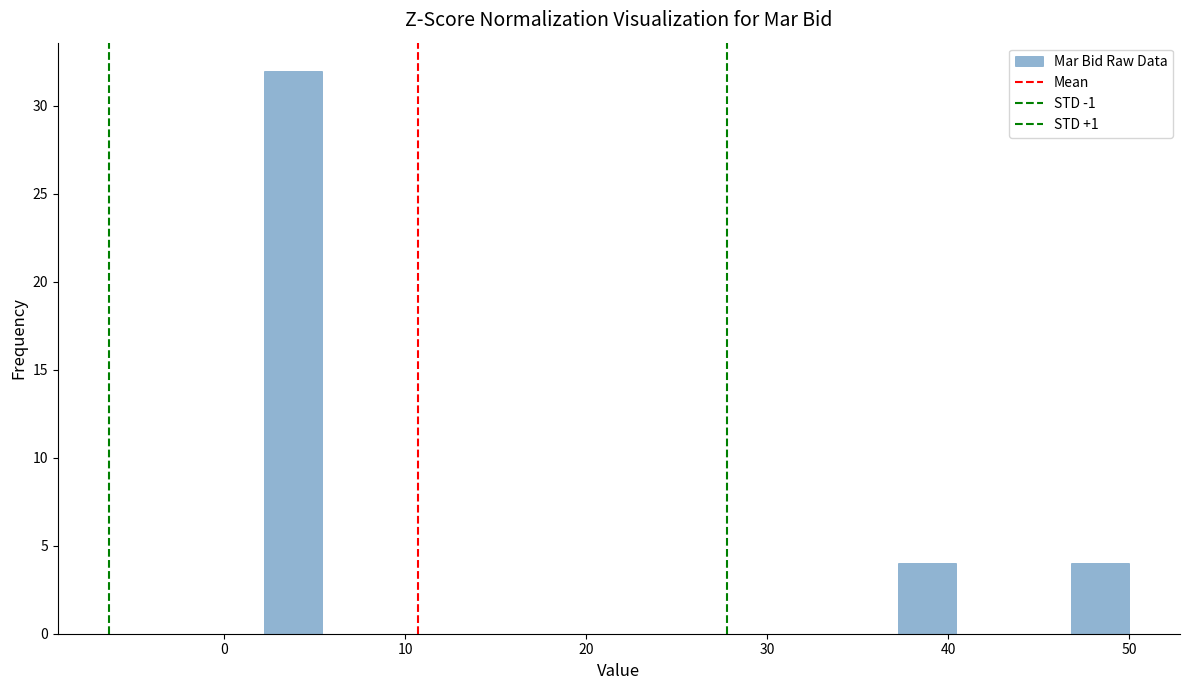

Read against the x-axis, roughly where is the centre of the tallest bar?

4